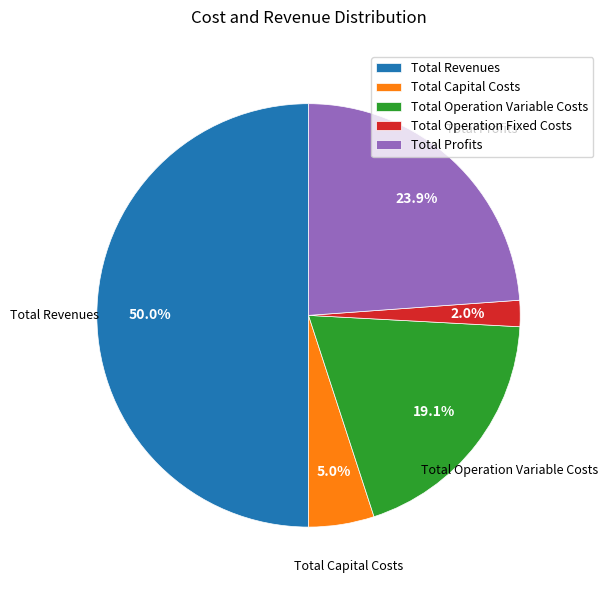

To the nearest percent, what is the combined percentage of Total Operation Fixed Costs and Total Capital Costs?

7%